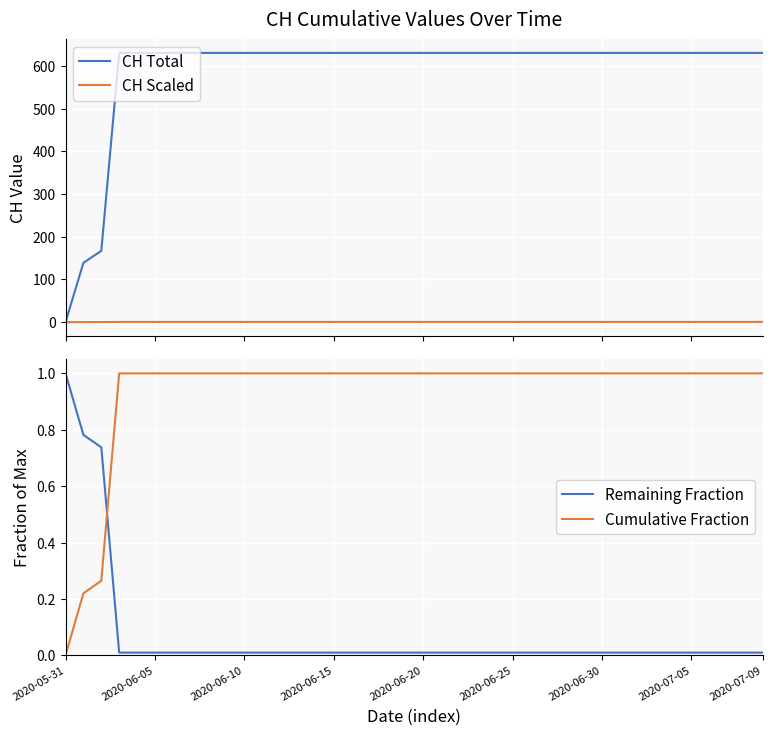

How many lines are shown in the chart?

4